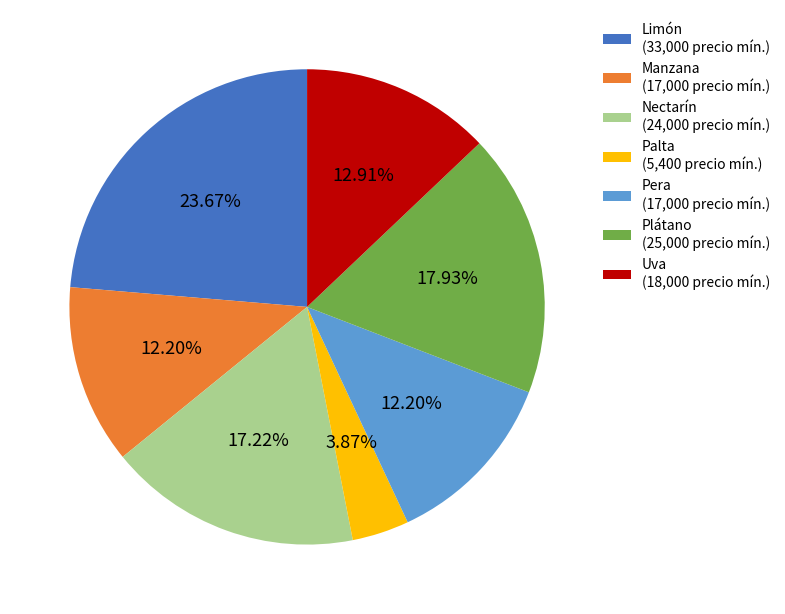

How many slices are in this pie chart?

7